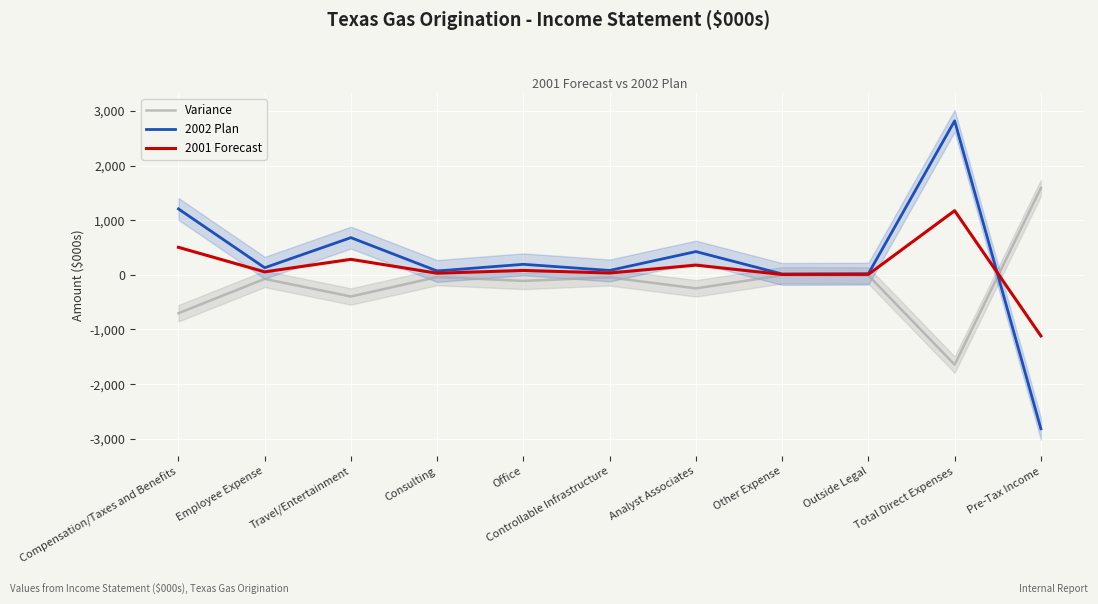

Rank the series by their average value, from lowest to highest.

Variance, 2001 Forecast, 2002 Plan